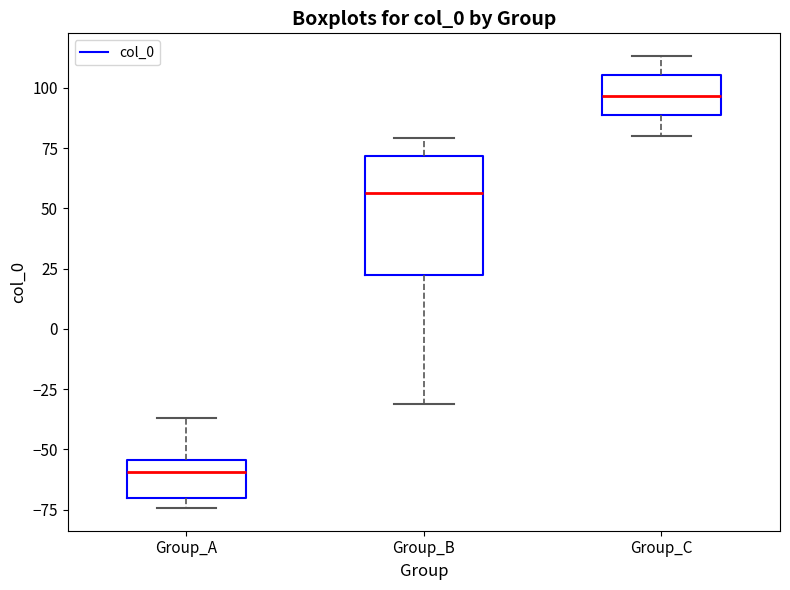

Where does the median line of the box for Group_A sit on the y-axis? The values are not printed on the chart, so give them approximately, as read against the axis.

-60